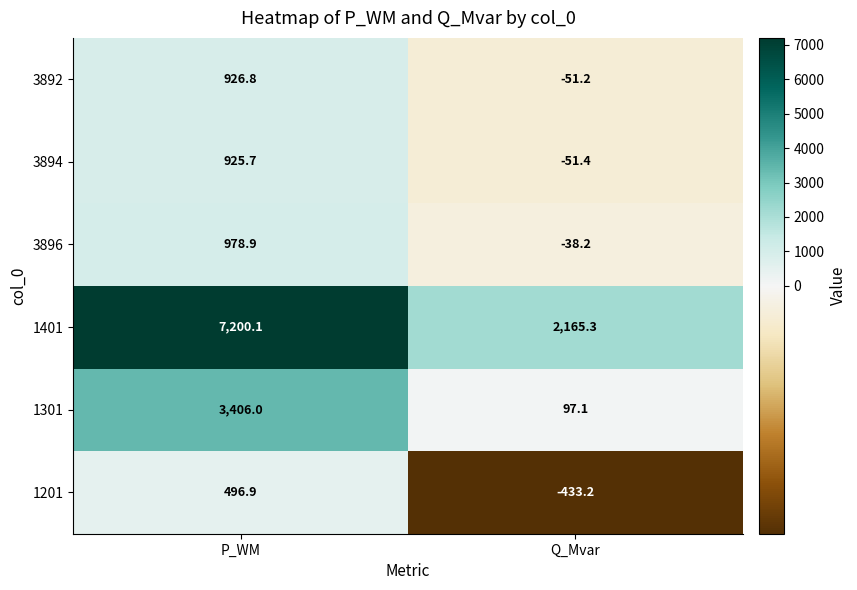

At which category is the sum across all series the highest?

P_WM